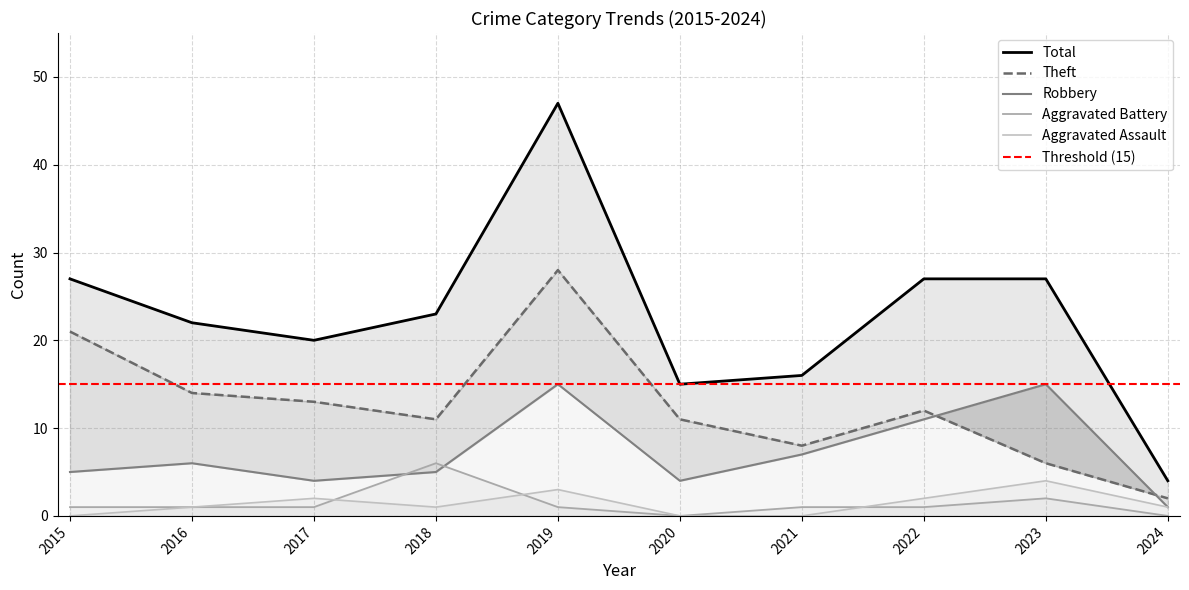

At which category does Theft reach its first local valley?

2018